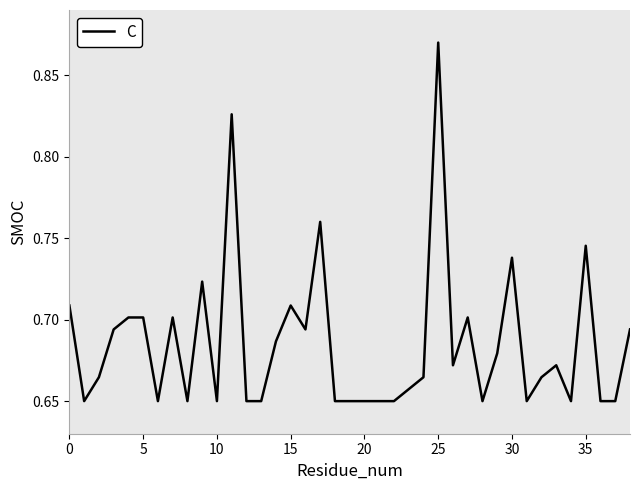

Reading right to left, transcribe all the data shown in this chart.

0.7	0.7	0.7	0.7	0.7	0.7	0.7	0.7	0.7	0.7	0.7	0.7	0.7	0.9	0.7	0.7	0.7	0.7	0.7	0.7	0.7	0.8	0.7	0.7	0.7	0.7	0.7	0.8	0.7	0.7	0.7	0.7	0.7	0.7	0.7	0.7	0.7	0.7	0.7